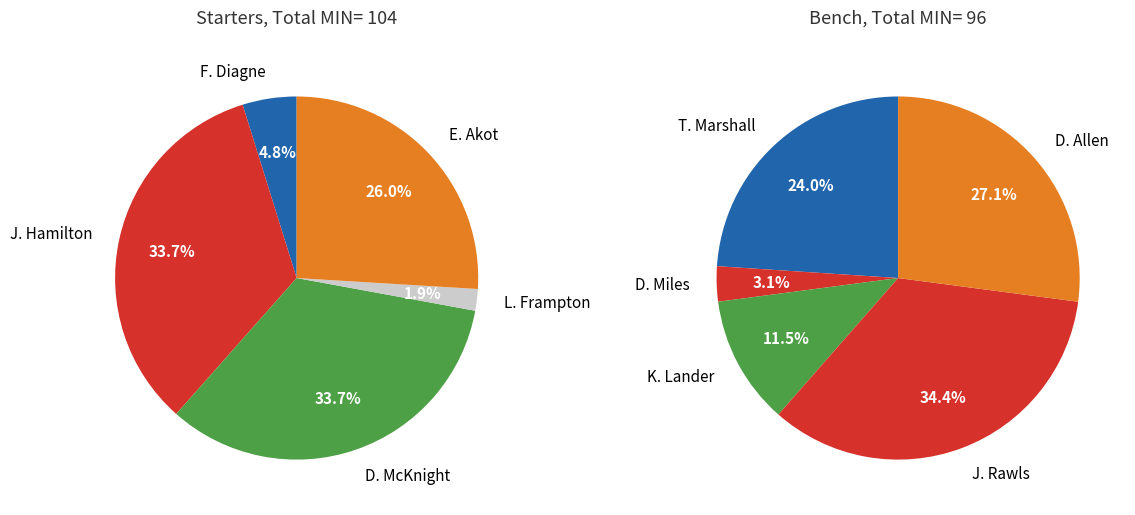

True or false: K. Lander accounts for 1% of the total.

False